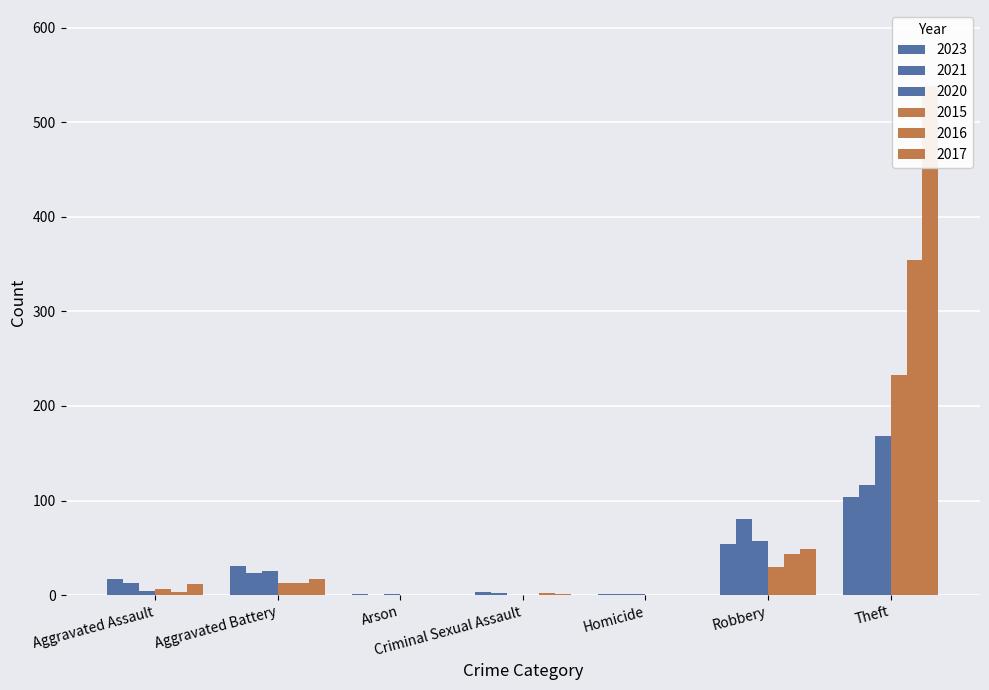

What is the value of the 2016 bar at the 6th from the left?

44